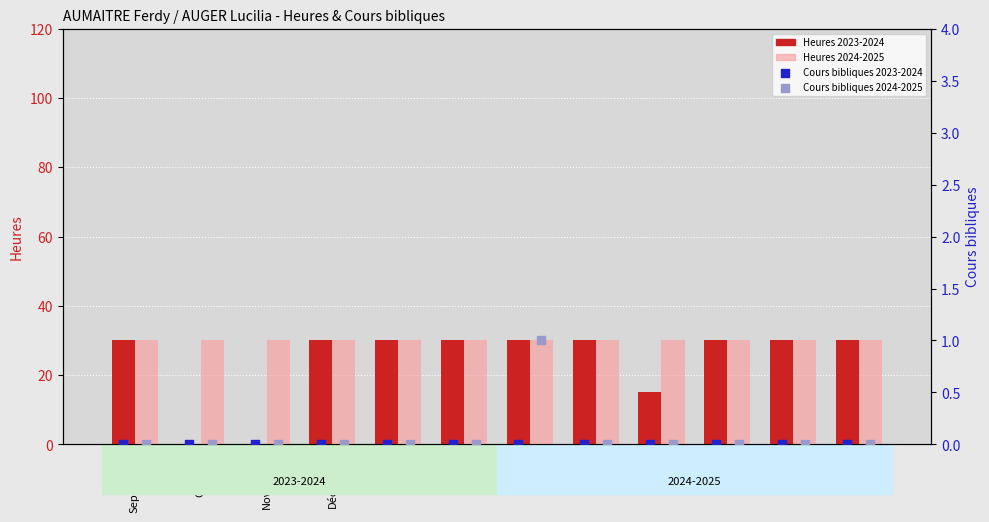

Which series has the largest total across all categories?

Heures 2024-2025